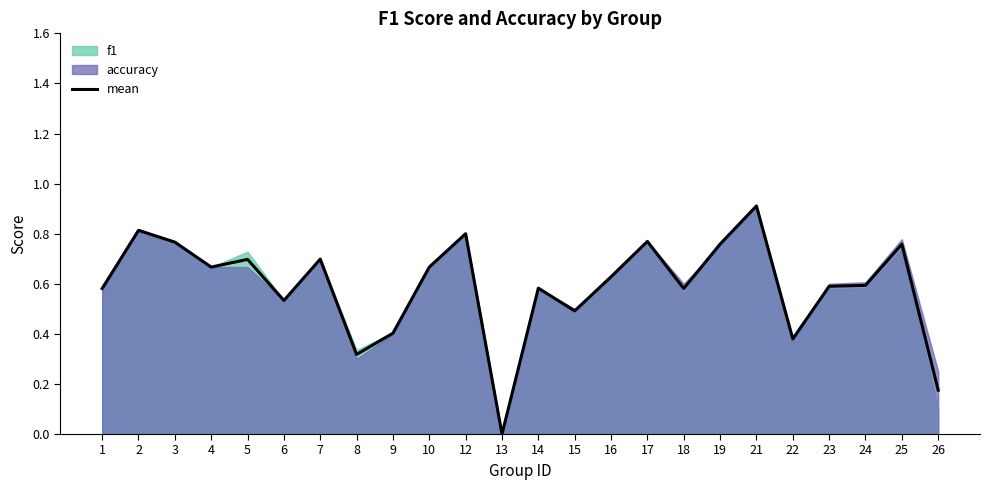

What is the average value?

0.6